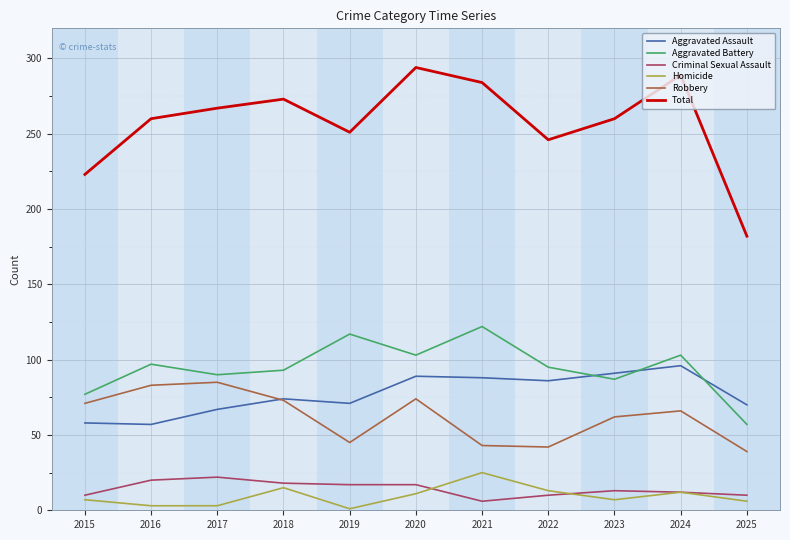

Between 2022 and 2025, which series saw the biggest shift?

Total